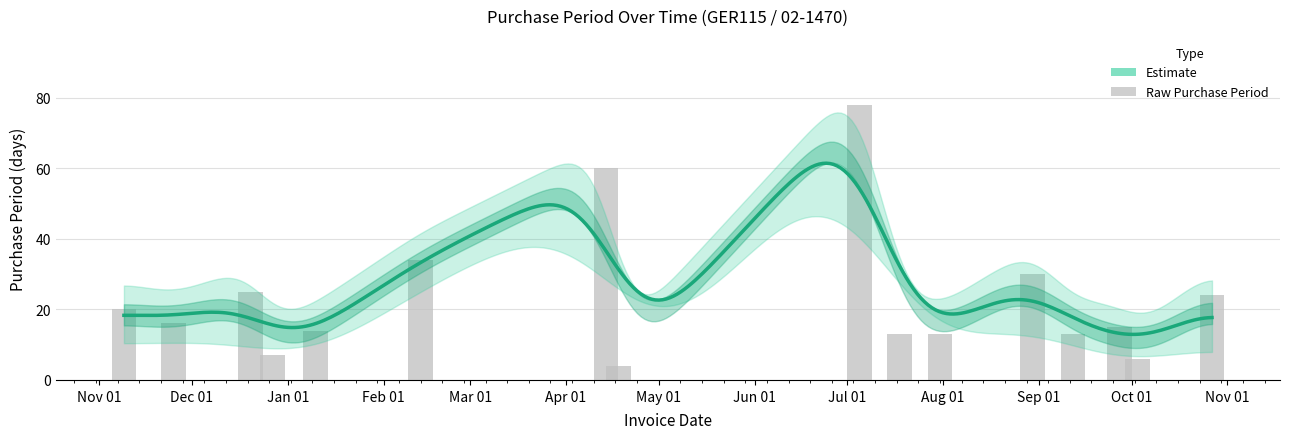

How many data points are less than 16?

8